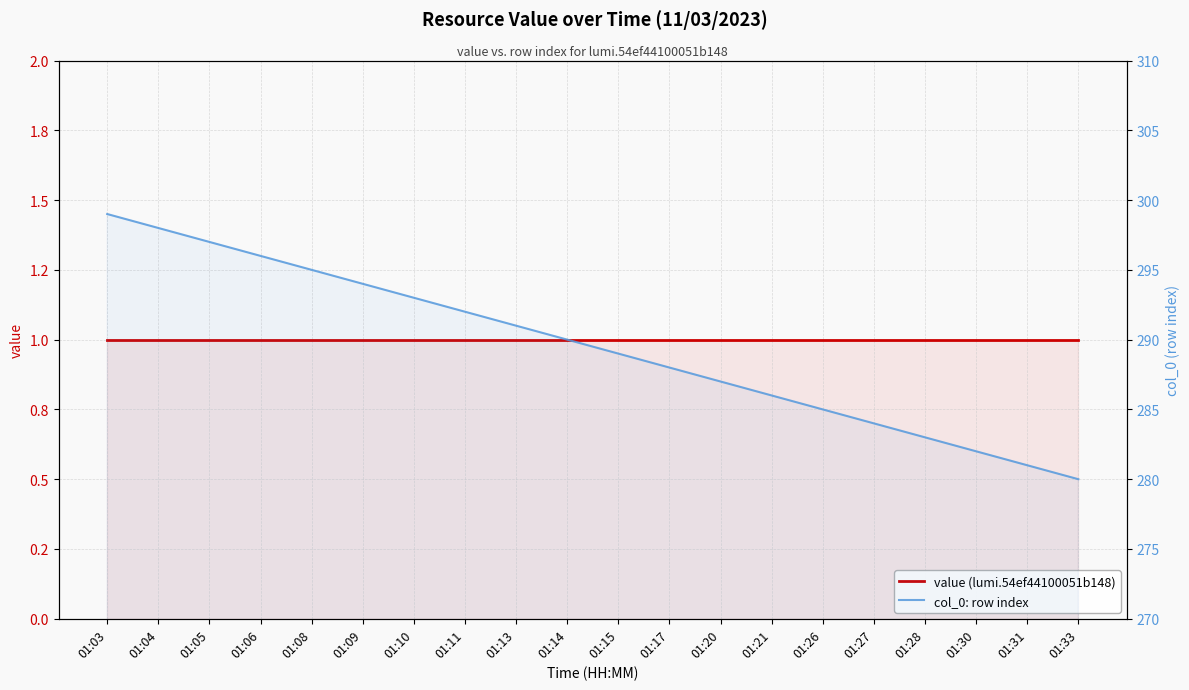

What is the difference between the highest and lowest values at 01:31?

280